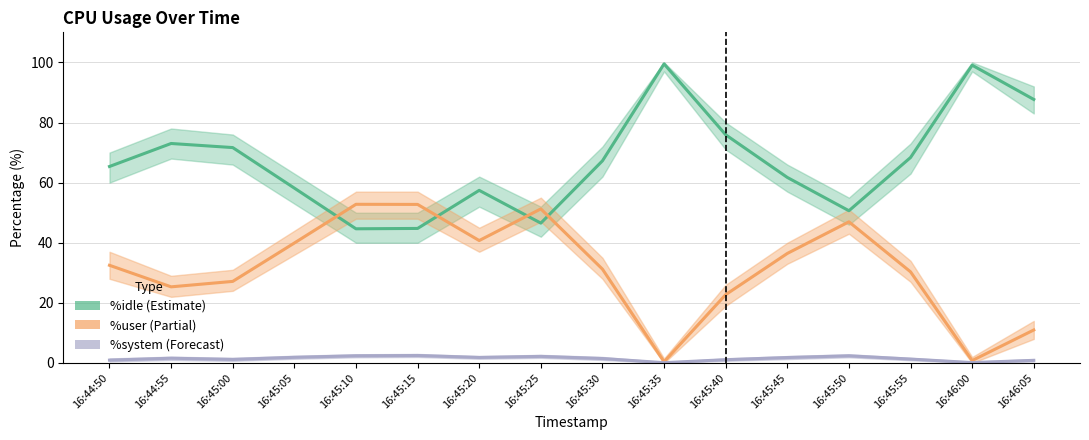

True or false: %idle and %system intersect in this chart.

False